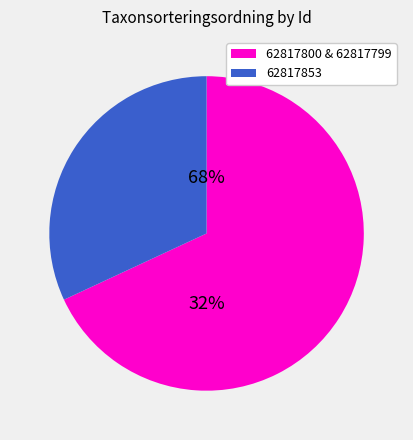

What is the ratio of the value at 62817853 to the value at 62817799?

0.9